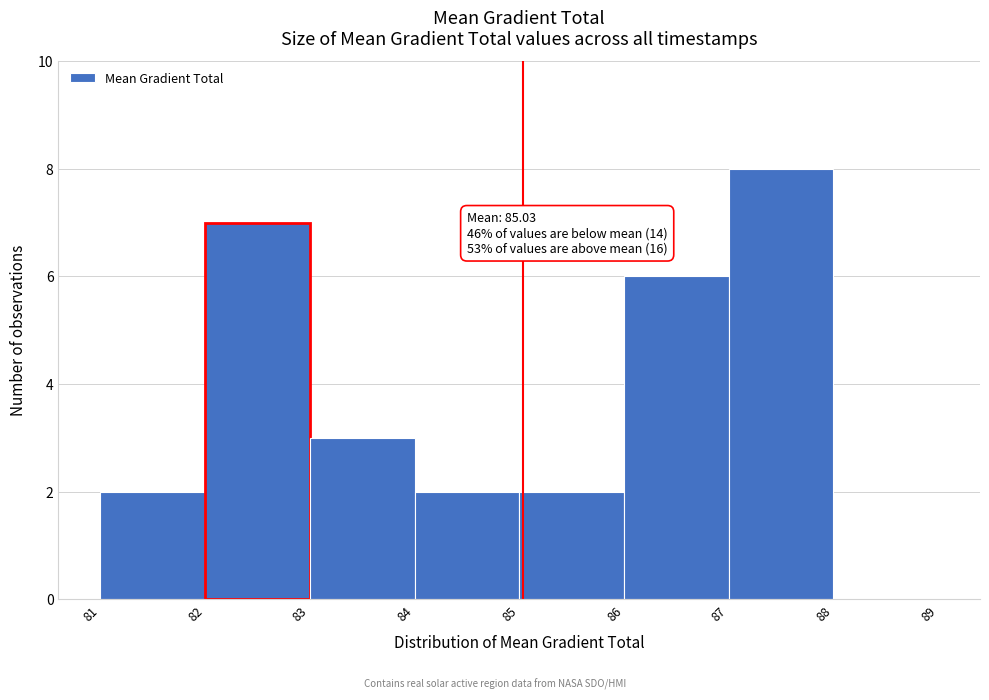

Which range on the x-axis has the tallest bar?

87 to 88